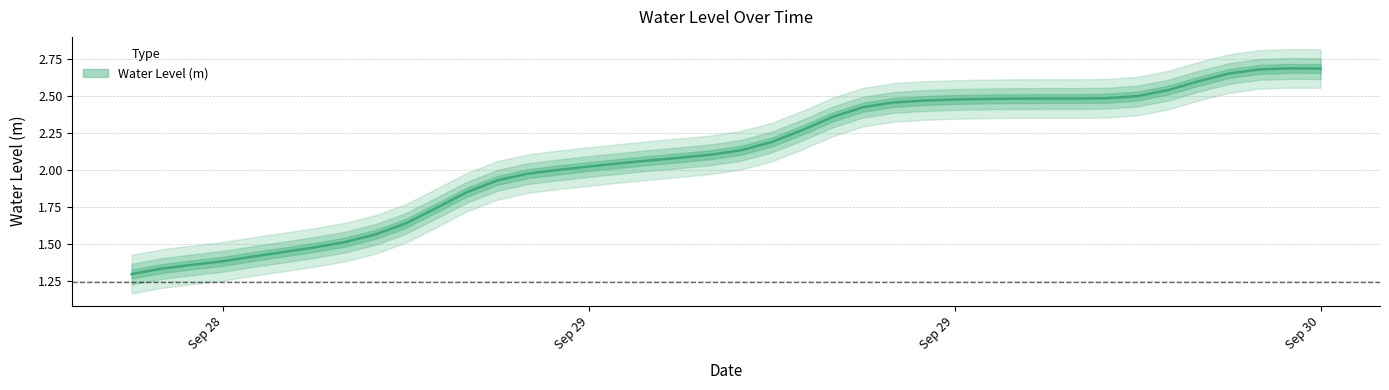

List the labels in order of value, smallest first.

2024-09-28 12:00:00, 2024-09-28 13:00:00, 2024-09-28 14:00:00, 2024-09-28 15:00:00, 2024-09-28 16:00:00, 2024-09-28 17:00:00, 2024-09-28 18:00:00, 2024-09-28 19:00:00, 2024-09-28 20:00:00, 2024-09-28 21:00:00, 2024-09-28 22:00:00, 2024-09-28 23:00:00, 2024-09-29 00:00:00, 2024-09-29 01:00:00, 2024-09-29 02:00:00, 2024-09-29 03:00:00, 2024-09-29 04:00:00, 2024-09-29 05:00:00, 2024-09-29 06:00:00, 2024-09-29 07:00:00, 2024-09-29 08:00:00, 2024-09-29 09:00:00, 2024-09-29 10:00:00, 2024-09-29 11:00:00, 2024-09-29 12:00:00, 2024-09-29 13:00:00, 2024-09-29 14:00:00, 2024-09-29 15:00:00, 2024-09-29 16:00:00, 2024-09-29 17:00:00, 2024-09-29 19:00:00, 2024-09-29 18:00:00, 2024-09-29 20:00:00, 2024-09-29 21:00:00, 2024-09-29 22:00:00, 2024-09-29 23:00:00, 2024-09-30 00:00:00, 2024-09-30 01:00:00, 2024-09-30 03:00:00, 2024-09-30 02:00:00